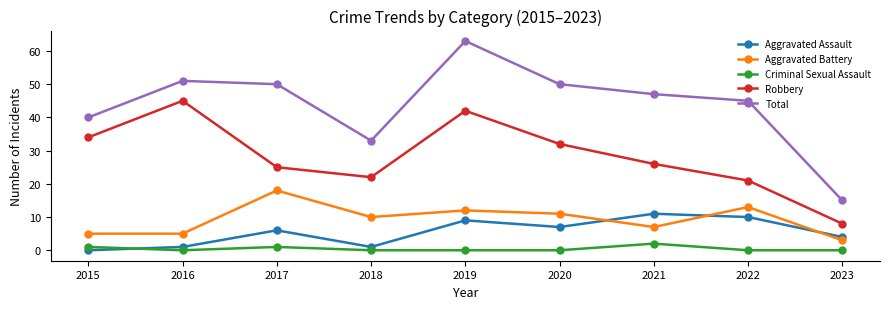

True or false: Aggravated Assault and Total cross at least once.

False